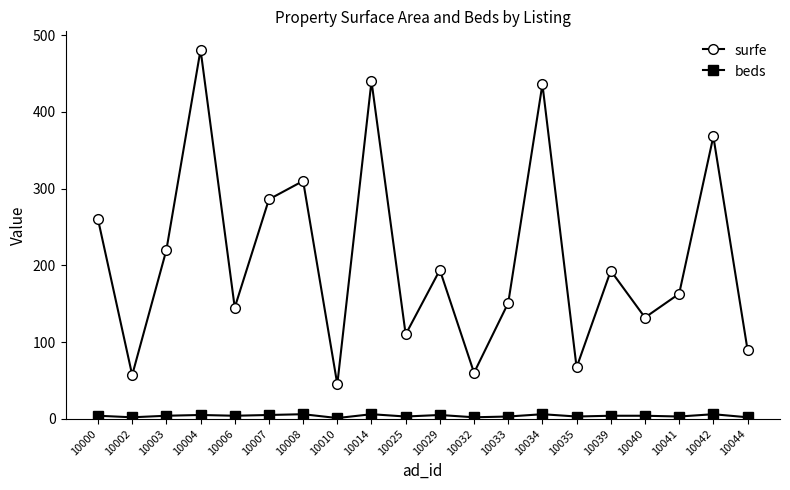

What is the value of the beds point at the 16th from the left?

4